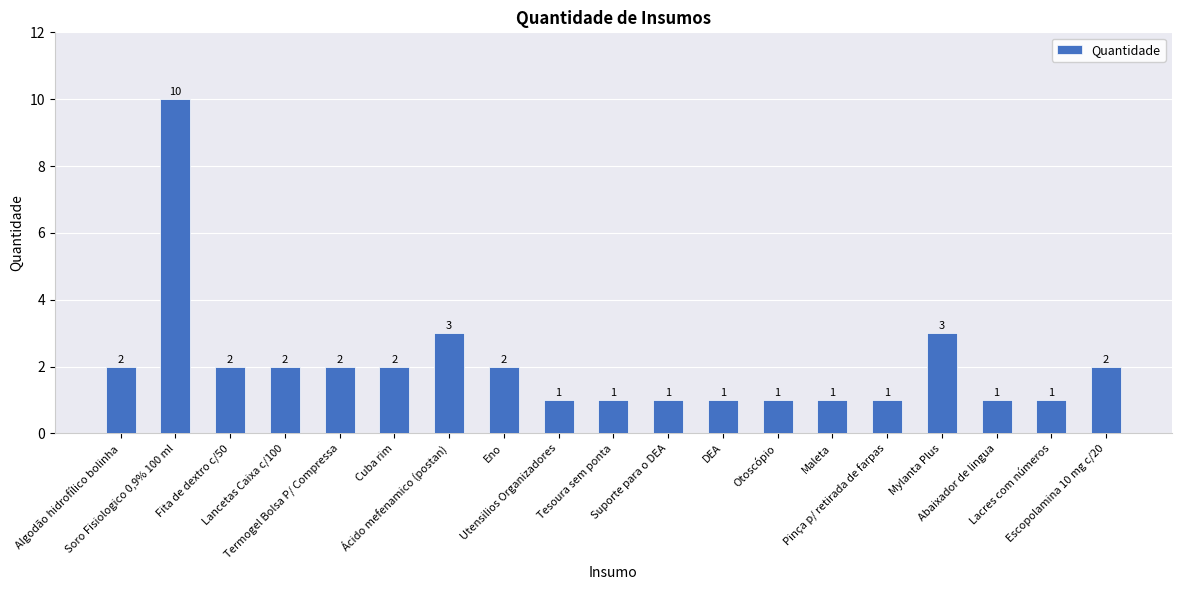

Reading left to right, extract all data points from this chart.

Algodão hidrofílico bolinha=2	Soro Fisiologico 0,9% 100 ml=10	Fita de dextro c/50=2	Lancetas Caixa c/100=2	Termogel Bolsa P/ Compressa=2	Cuba rim=2	Ácido mefenamico (postan)=3	Eno=2	Utensilios Organizadores=1	Tesoura sem ponta=1	Suporte para o DEA=1	DEA=1	Otoscópio=1	Maleta=1	Pinça p/ retirada de farpas=1	Mylanta Plus=3	Abaixador de lingua=1	Lacres com números=1	Escopolamina 10 mg c/20=2